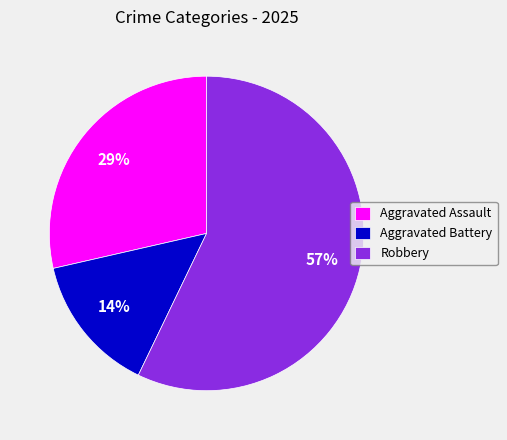

Combined, do Aggravated Battery and Aggravated Assault account for over 50%?

No